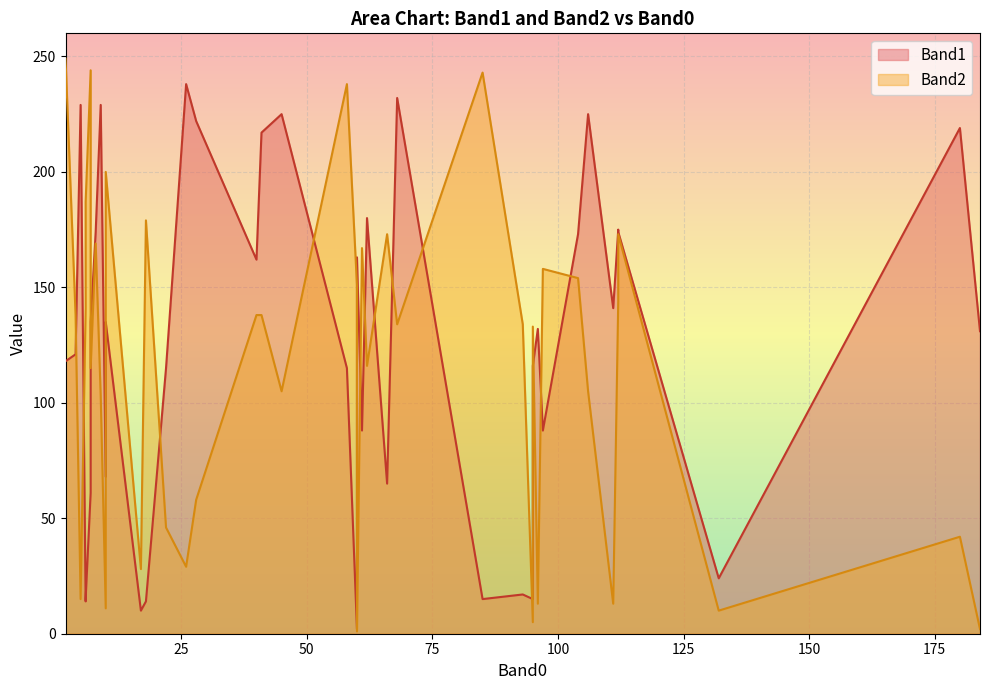

Which series has the widest spread of values?

Band2